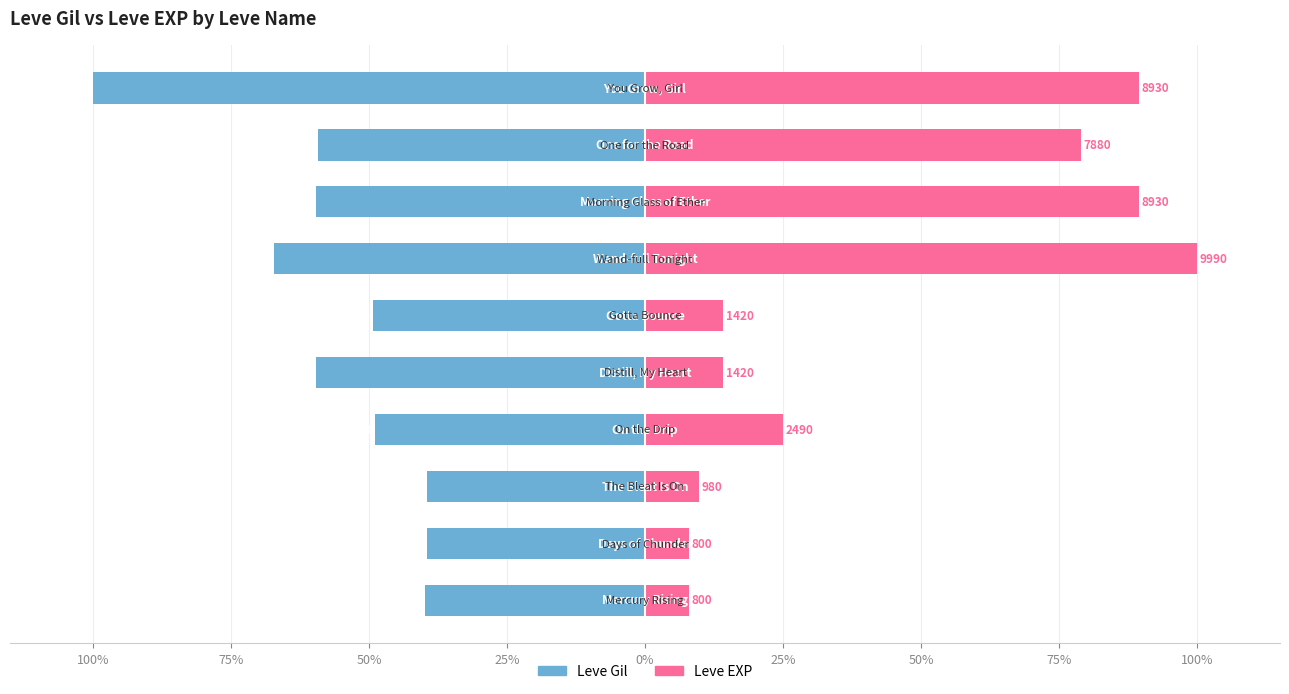

What are all the series names shown in the legend?

Leve Gil, Leve EXP